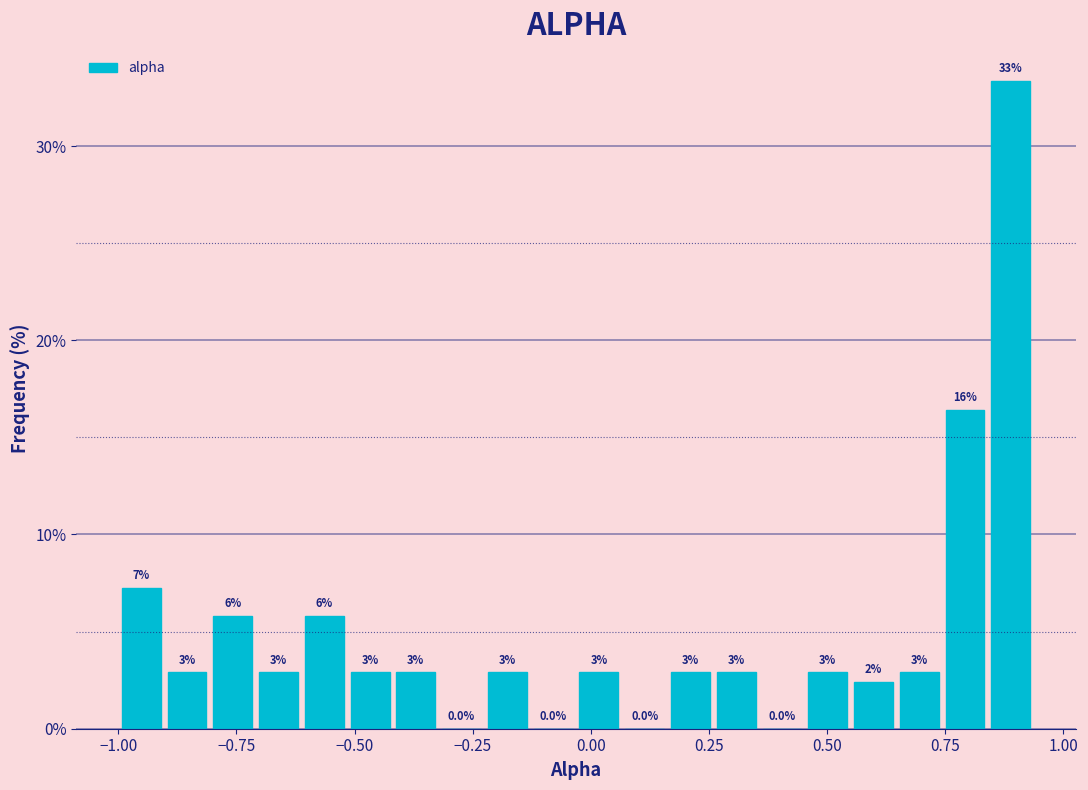

Around what value on the x-axis is the tallest bar? Give the approximate position of its centre, as read against the axis.

0.90